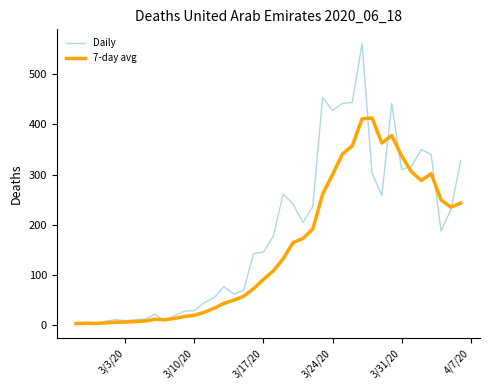

At how many categories does at least one series exceed 102?

22